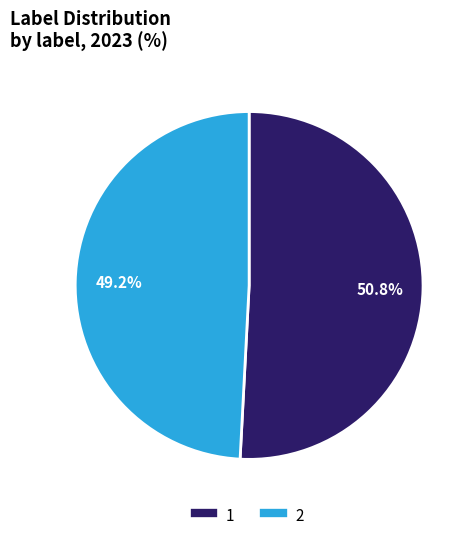

Rank the categories by value from highest to lowest.

1, 2